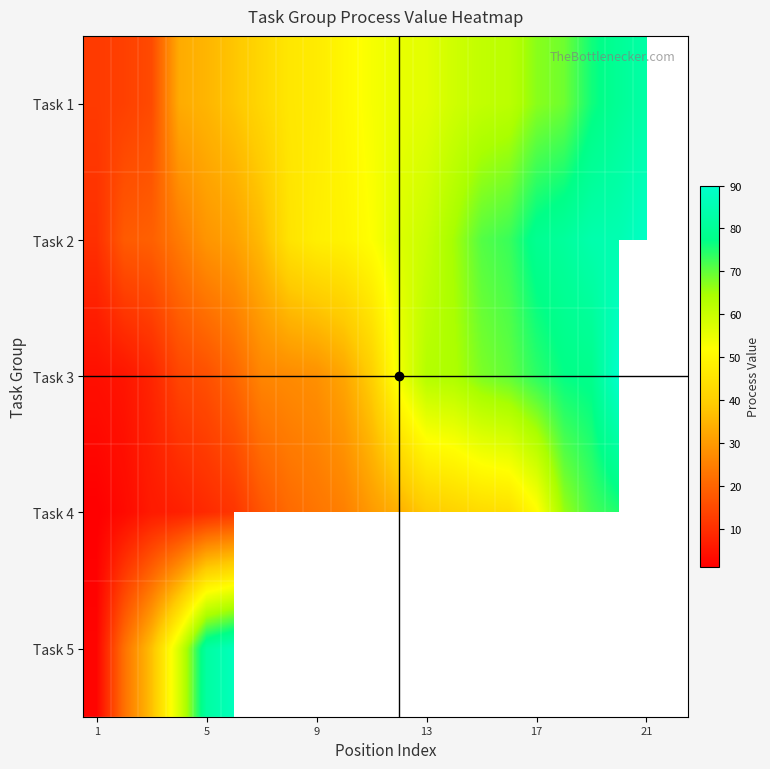

How many data points does each series have?

22